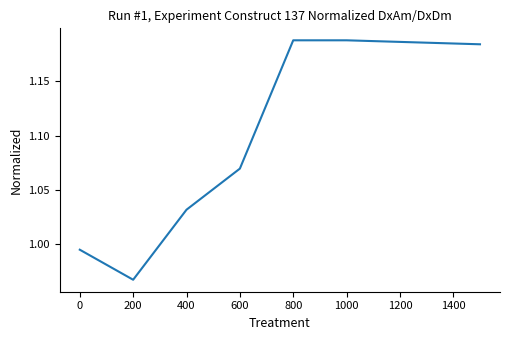

What is the sum of all values?

7.6